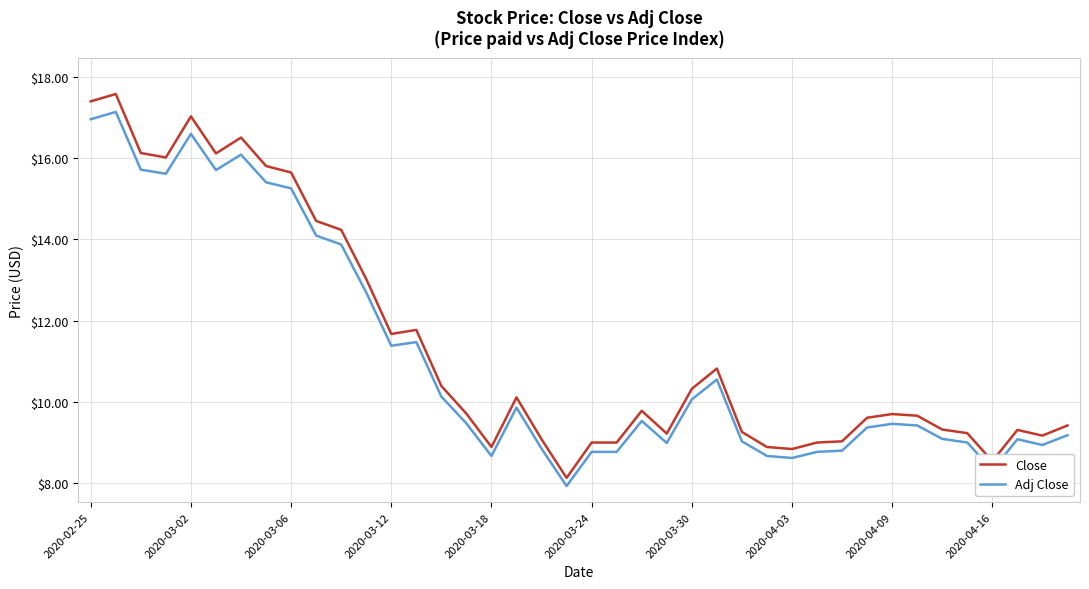

What are all the series names shown in the legend?

Close, Adj Close